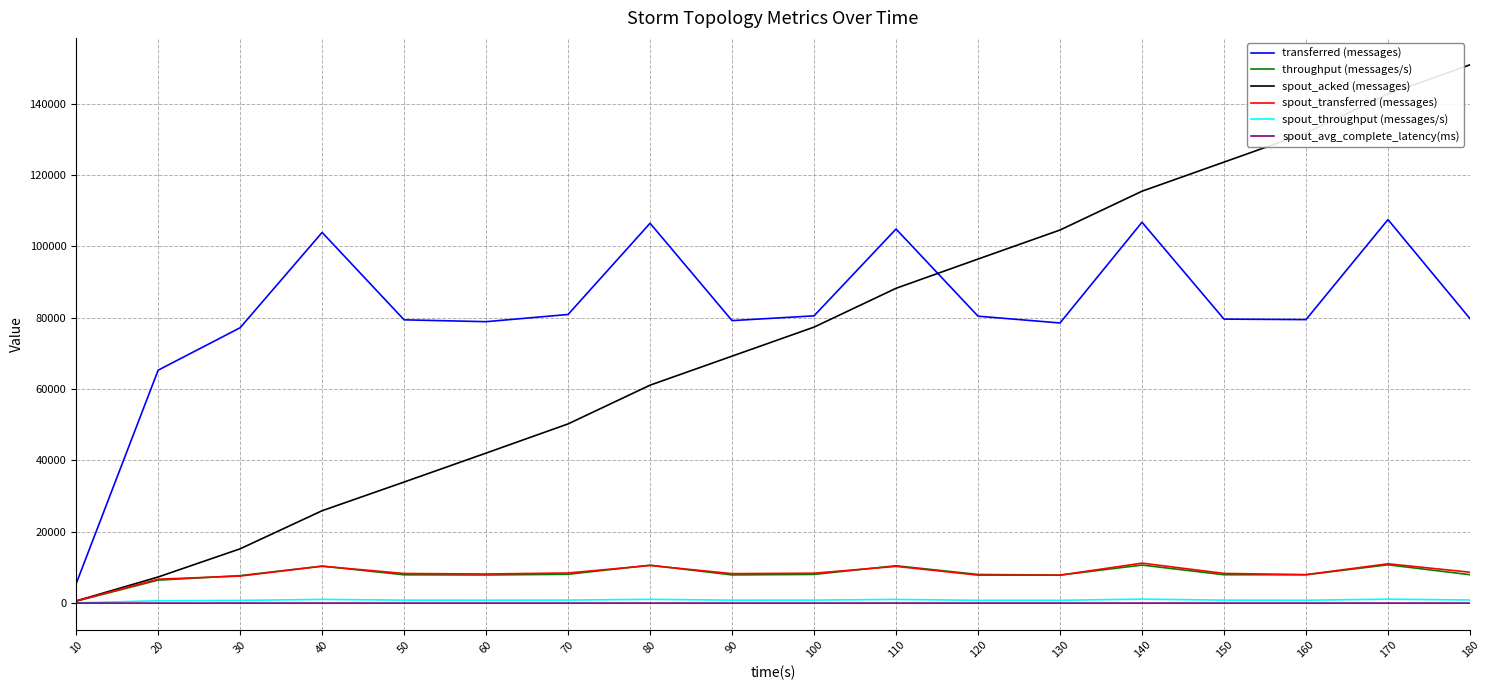

The spout_acked (messages) series shows 25900.0 at 40. True or false?

True